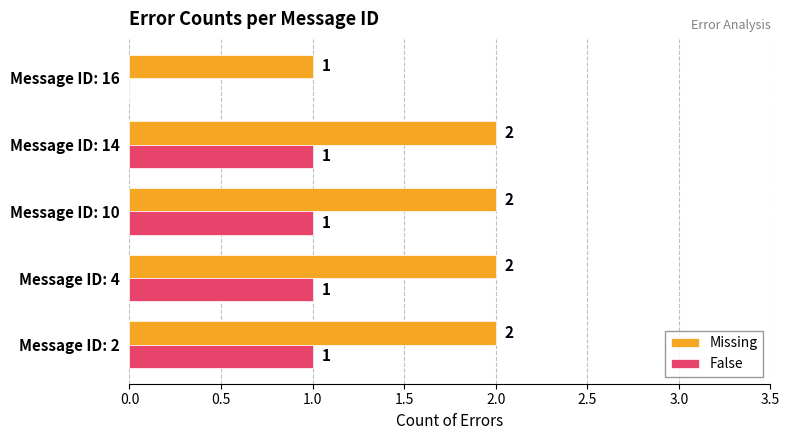

At which label is Missing closest to 1?

Message ID: 16